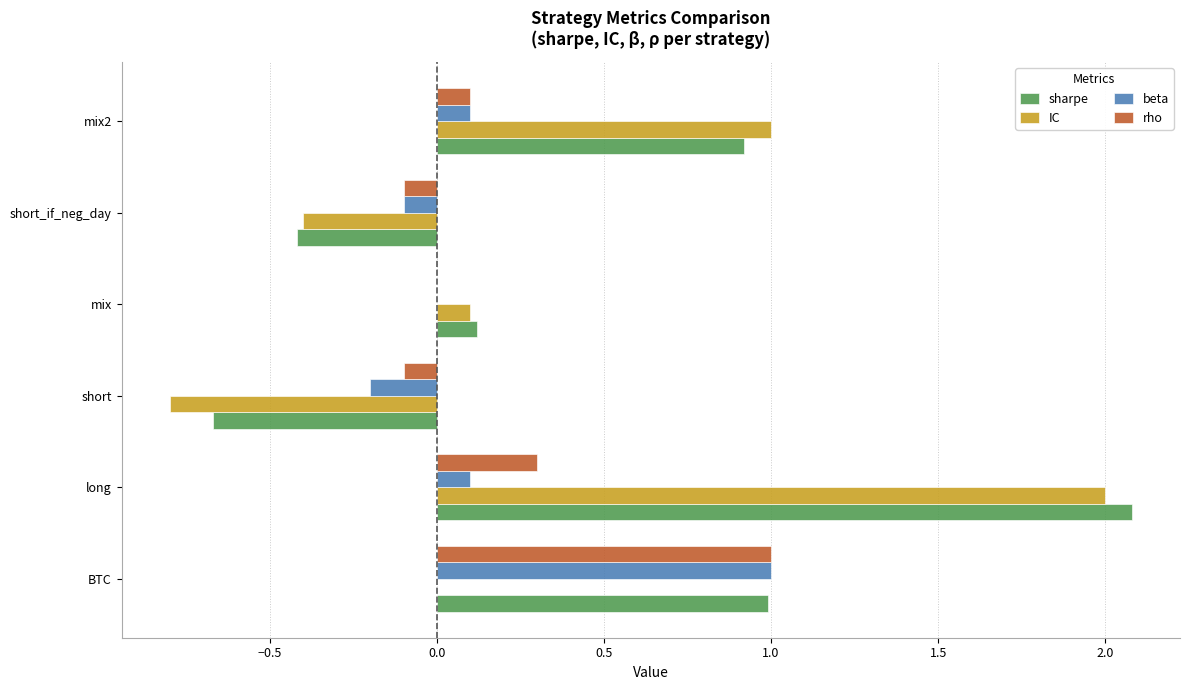

How many data points does each series have?

6